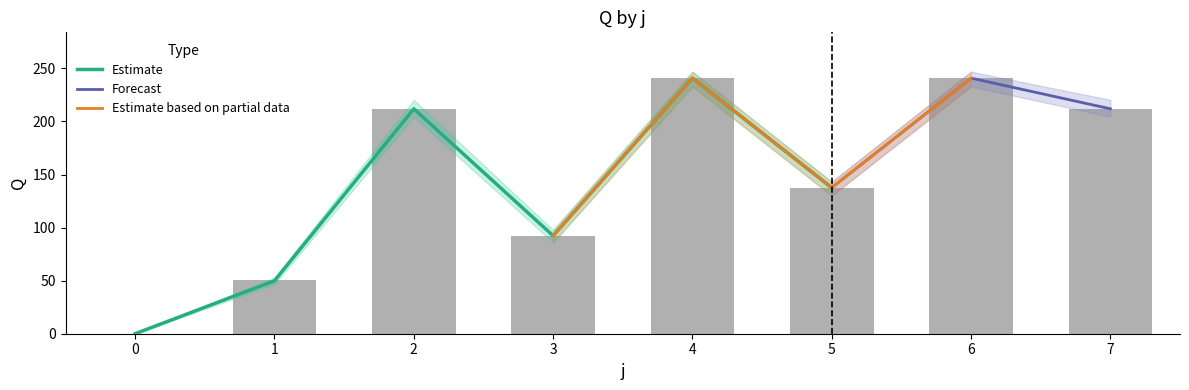

At which label is s3 closest to 122?

5